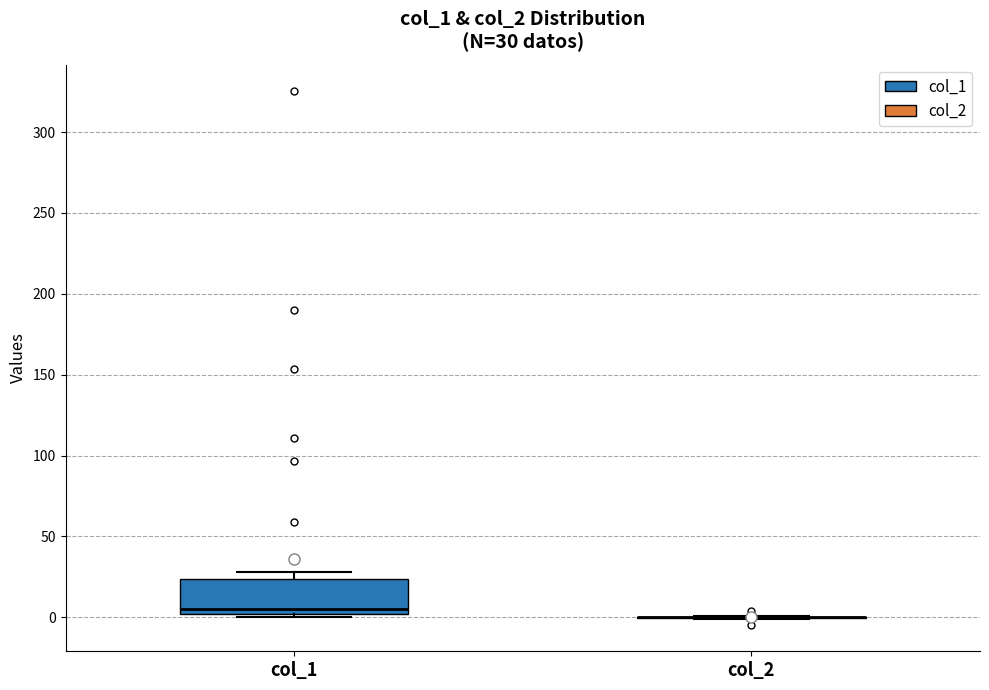

Comparing the boxes themselves (not the whiskers), which one is the tallest?

col_1